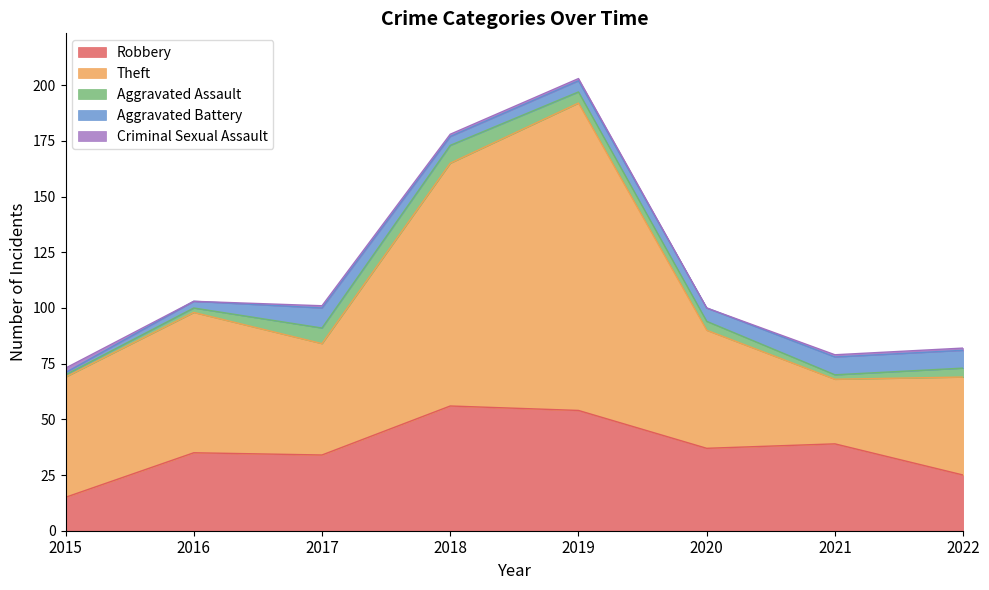

Is it true that Criminal Sexual Assault equals 3 at 2015?

False